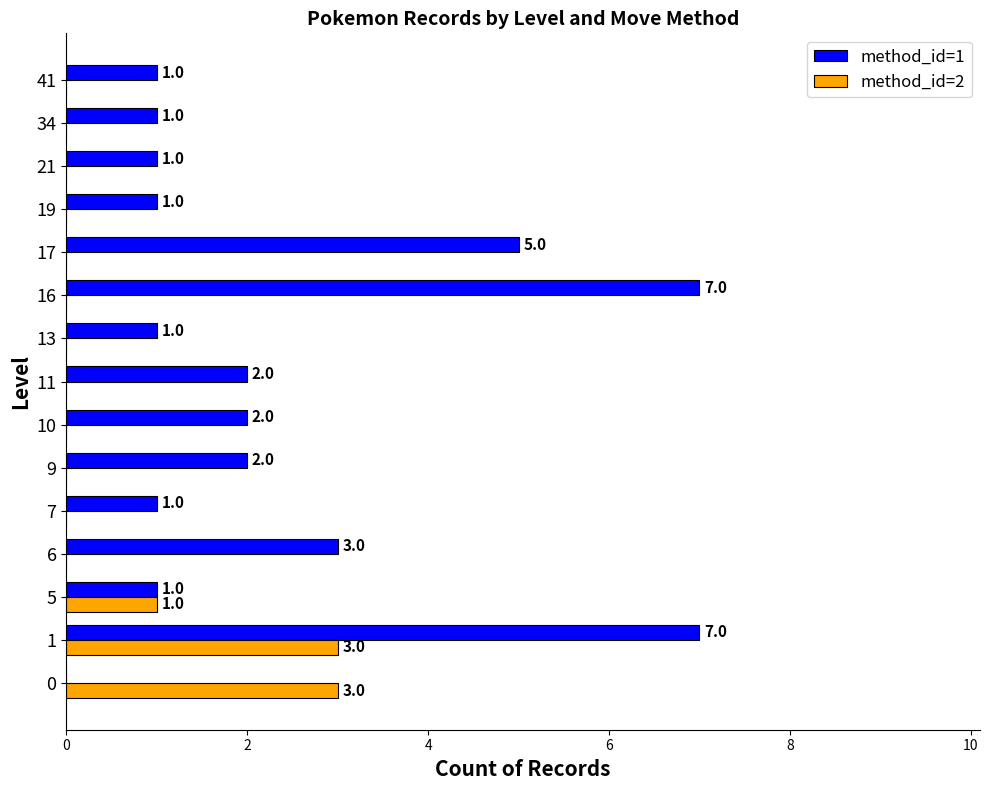

At which label is method_id=1 closest to 3?

6